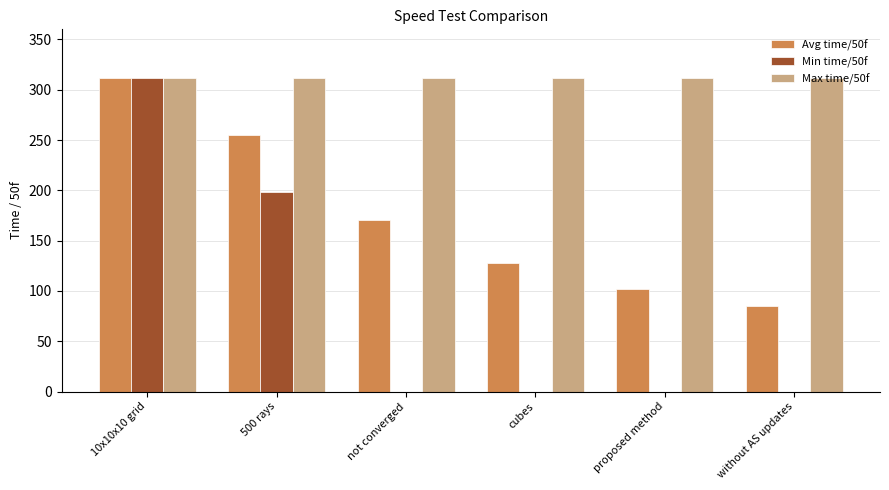

At which label is Min time/50f closest to 156?

500 rays